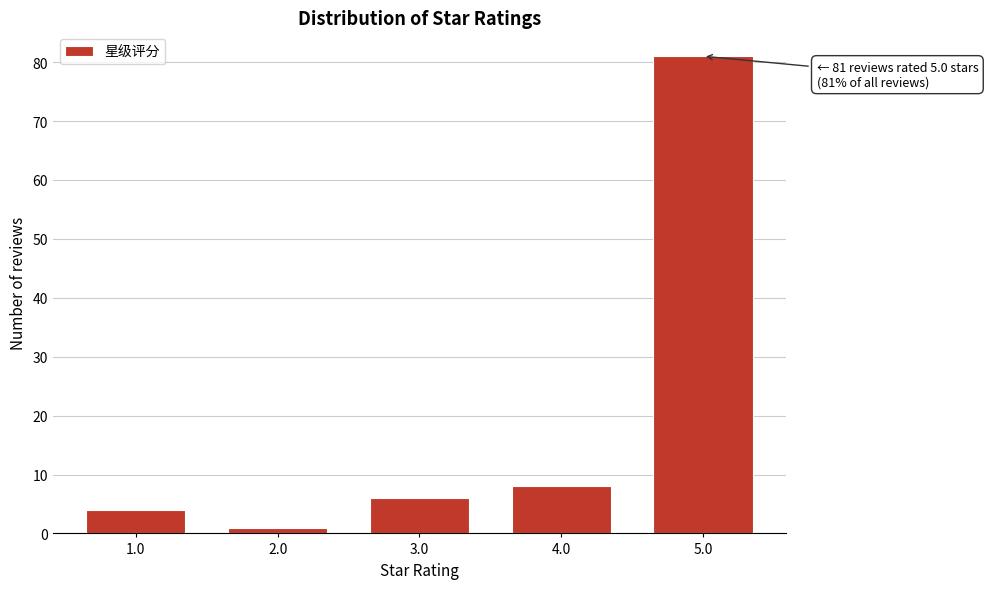

Reading left to right, list all the values displayed in this chart.

1.0=4	2.0=1	3.0=6	4.0=8	5.0=81